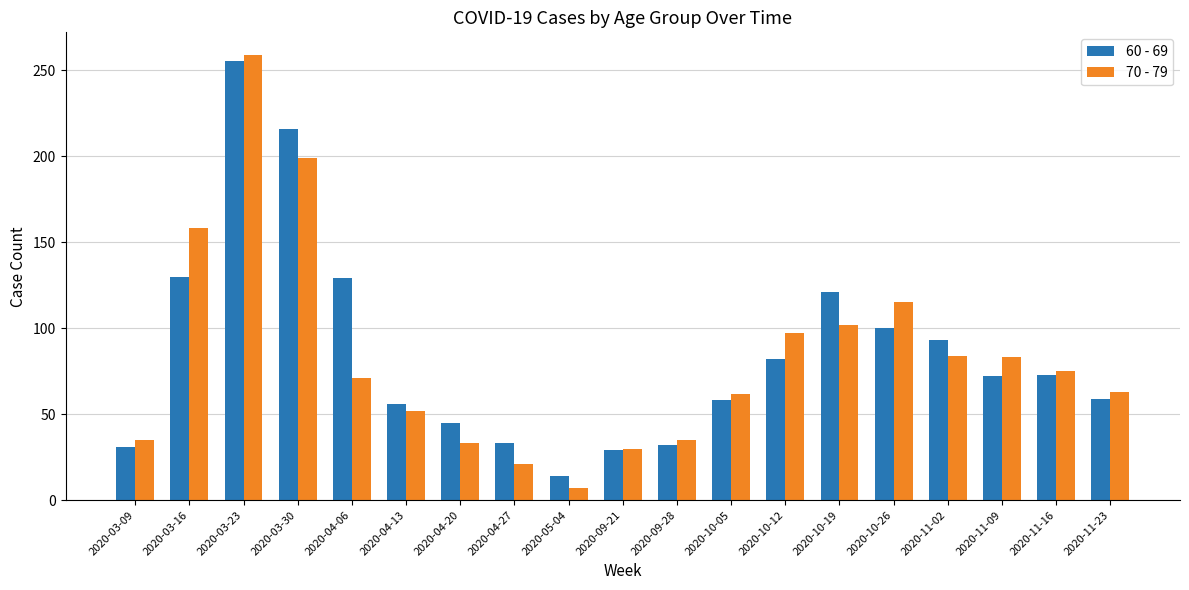

What is the value of the 70 - 79 bar at the 14th from the left?

102